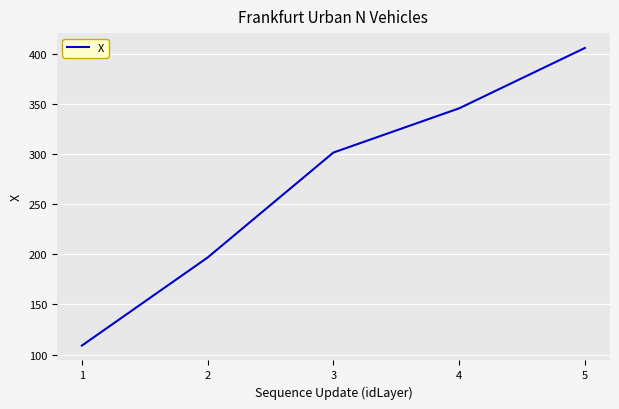

Which has a higher value, 3 or 5?

5